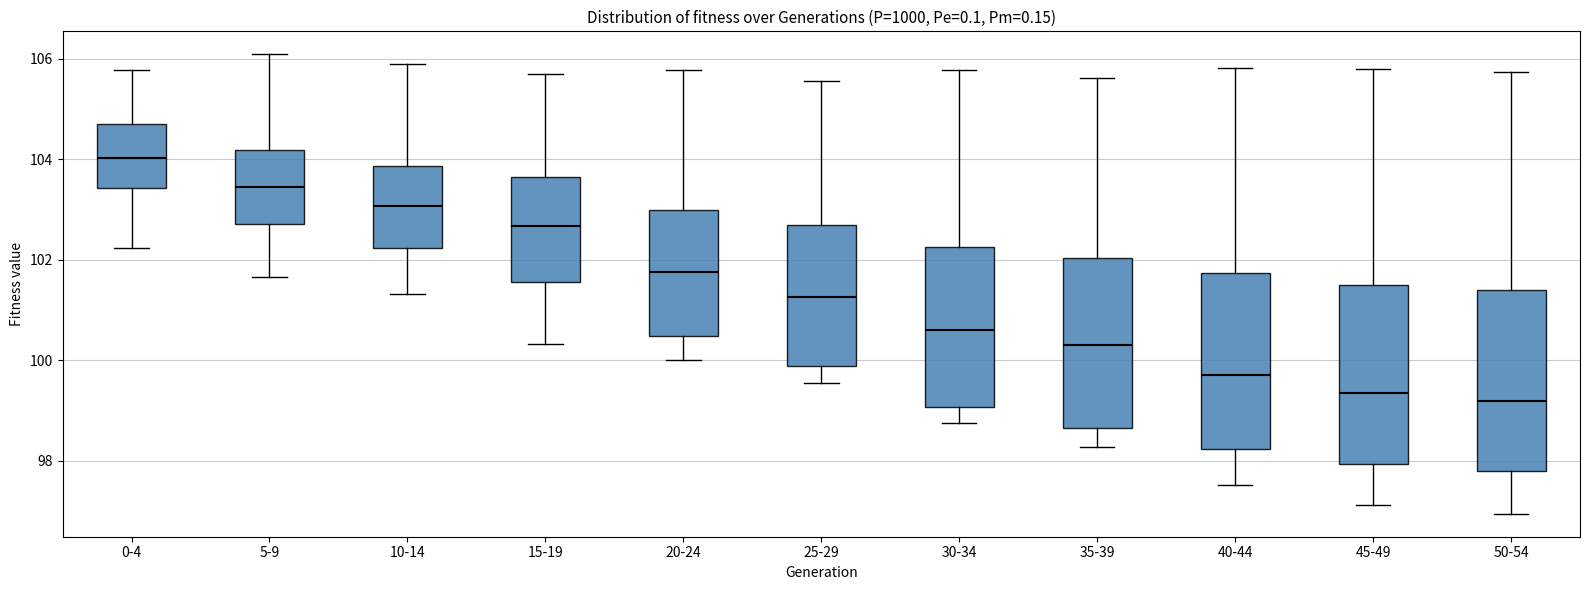

Reading left to right, read every box against the y-axis: the position of its median line, the range the box covers, and the ends of its whiskers. The values are not printed on the chart, so give them approximately, as read against the axis.

0-4: median 104.0, box 103.4 to 104.6, whiskers 102.2 to 105.8
5-9: median 103.4, box 102.8 to 104.2, whiskers 101.6 to 106.0
10-14: median 103.0, box 102.2 to 103.8, whiskers 101.4 to 105.8
15-19: median 102.6, box 101.6 to 103.6, whiskers 100.4 to 105.6
20-24: median 101.8, box 100.4 to 103.0, whiskers 100.0 to 105.8
25-29: median 101.2, box 99.8 to 102.6, whiskers 99.6 to 105.6
30-34: median 100.6, box 99.0 to 102.2, whiskers 98.8 to 105.8
35-39: median 100.2, box 98.6 to 102.0, whiskers 98.2 to 105.6
40-44: median 99.8, box 98.2 to 101.8, whiskers 97.6 to 105.8
45-49: median 99.4, box 98.0 to 101.6, whiskers 97.2 to 105.8
50-54: median 99.2, box 97.8 to 101.4, whiskers 97.0 to 105.8